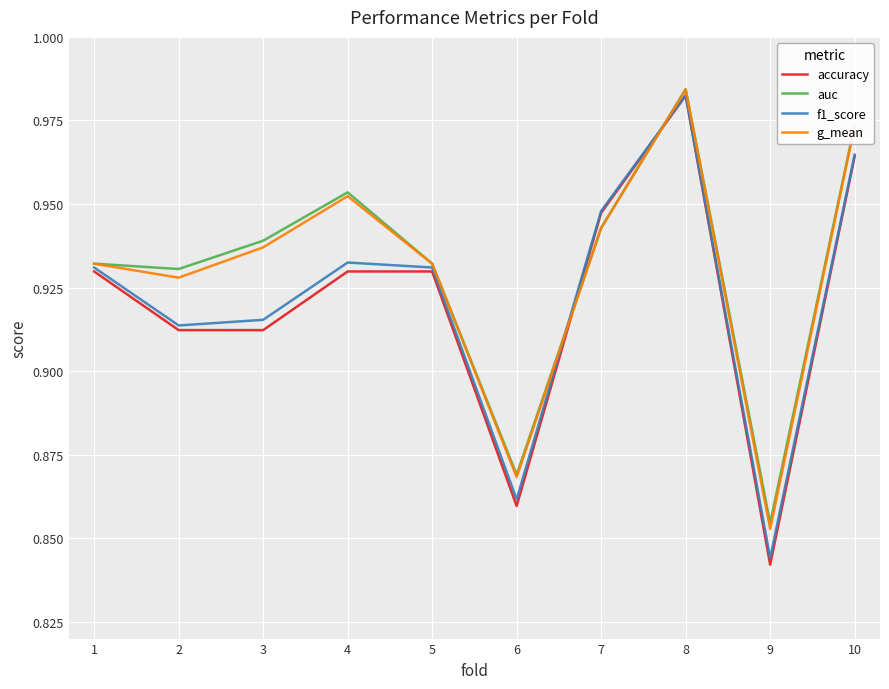

Which category has the lowest value in the auc series?

9